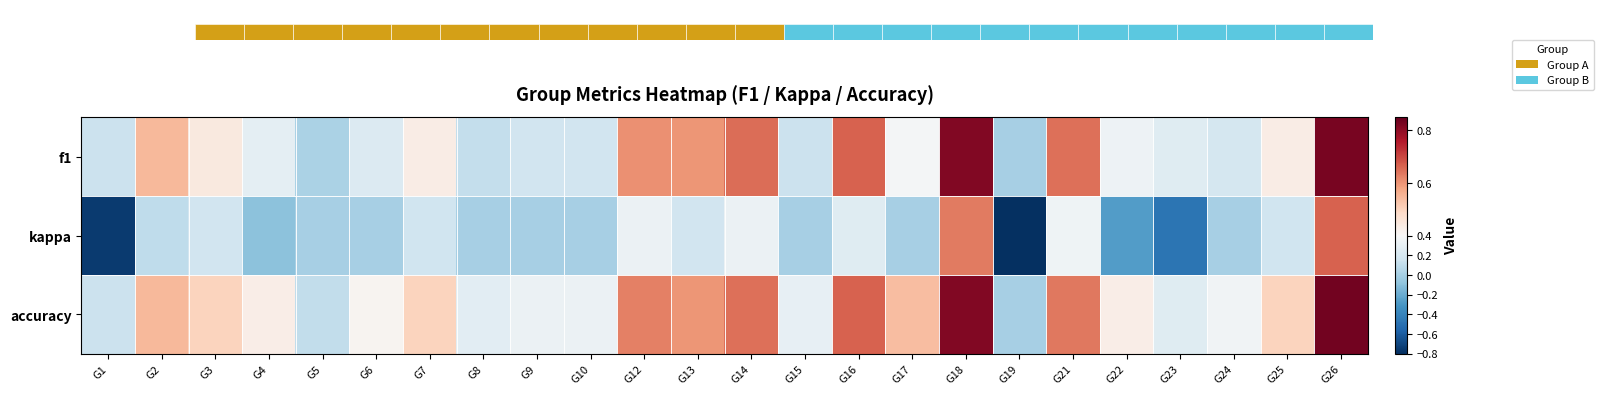

What is the difference between the maximum and minimum values in the kappa series?

1.5